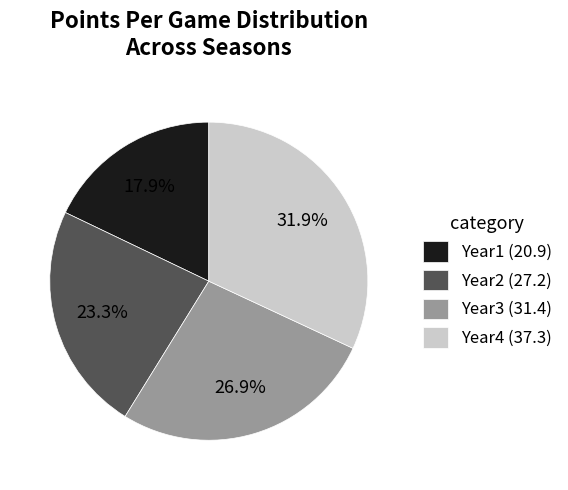

Is it true that Year3 is 37% of the pie?

False